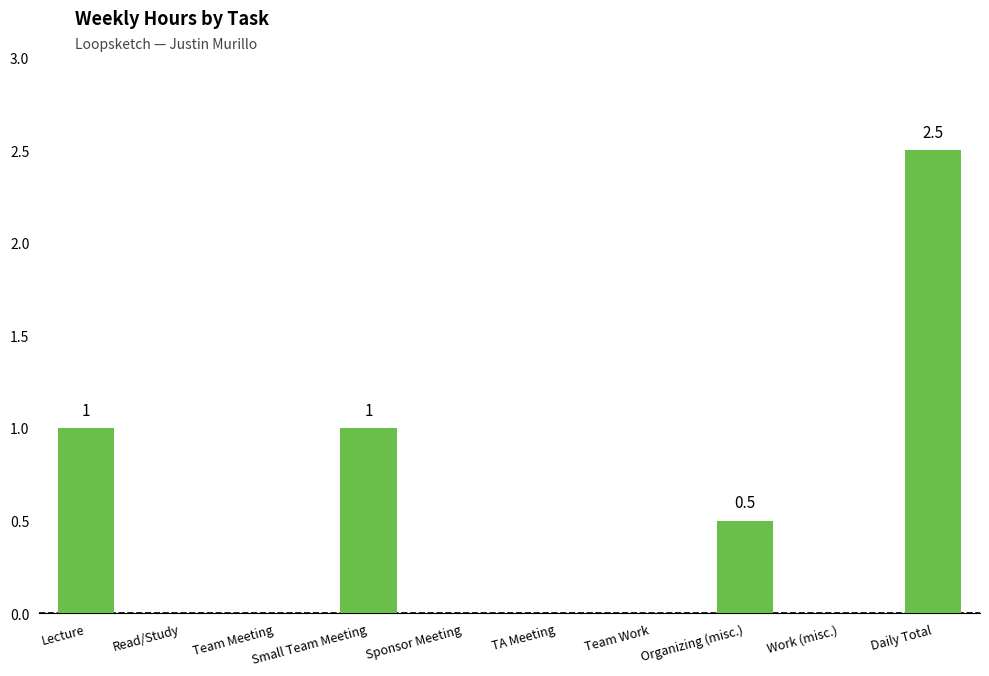

What is the maximum value shown in the chart?

2.5